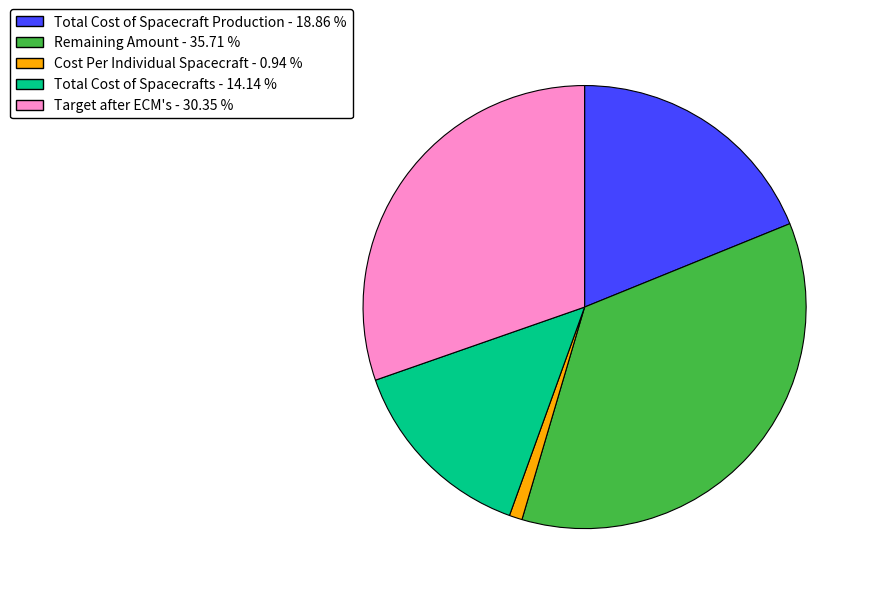

Is there any slice that represents more than half of the pie?

No